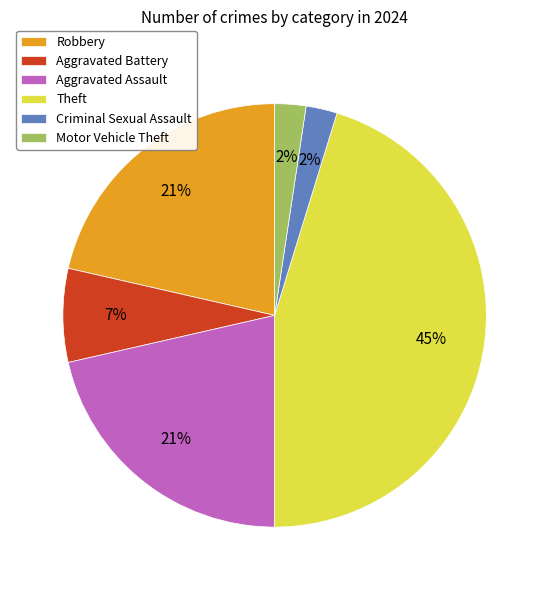

Is it true that Robbery is 28% of the pie?

False